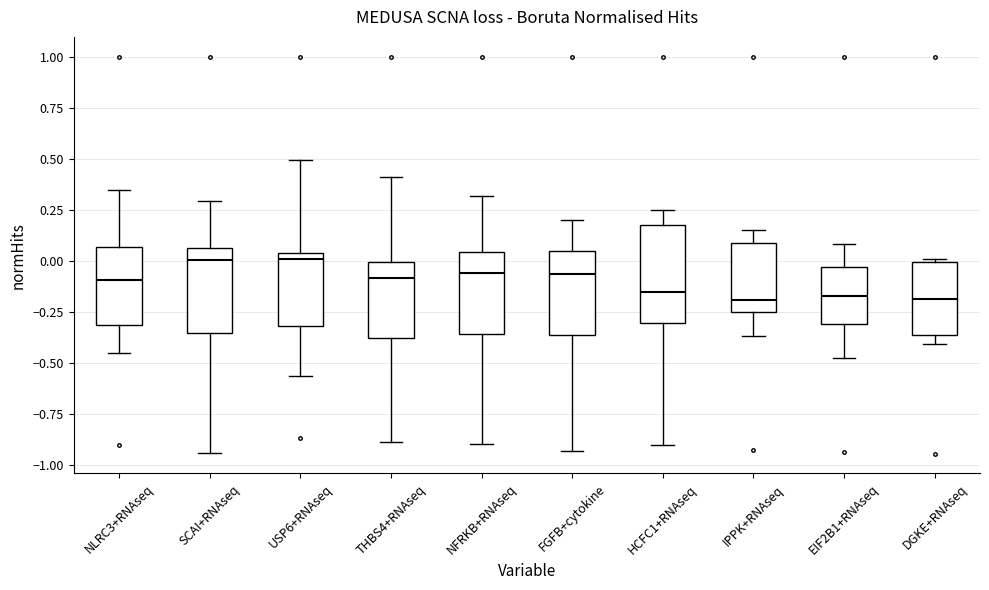

Where does the lower whisker of the box for IPPK+RNAseq end on the y-axis? The values are not printed on the chart, so give them approximately, as read against the axis.

-0.35